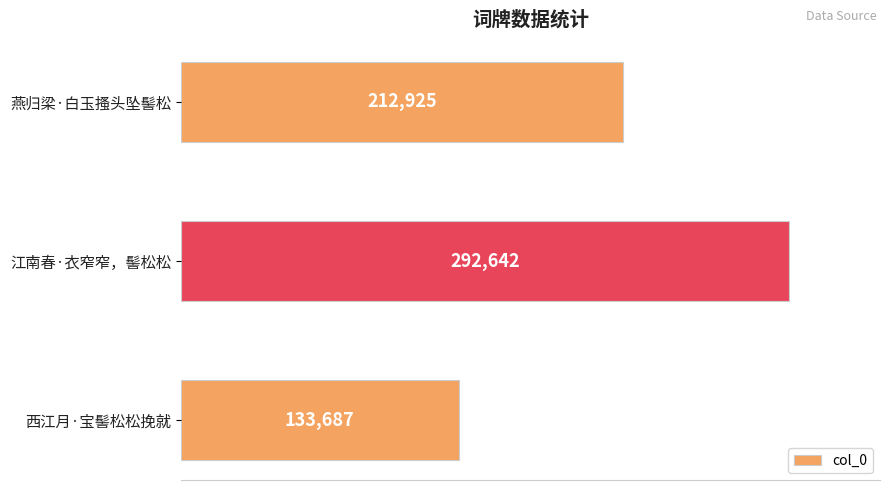

What is the sum of all values?

639254